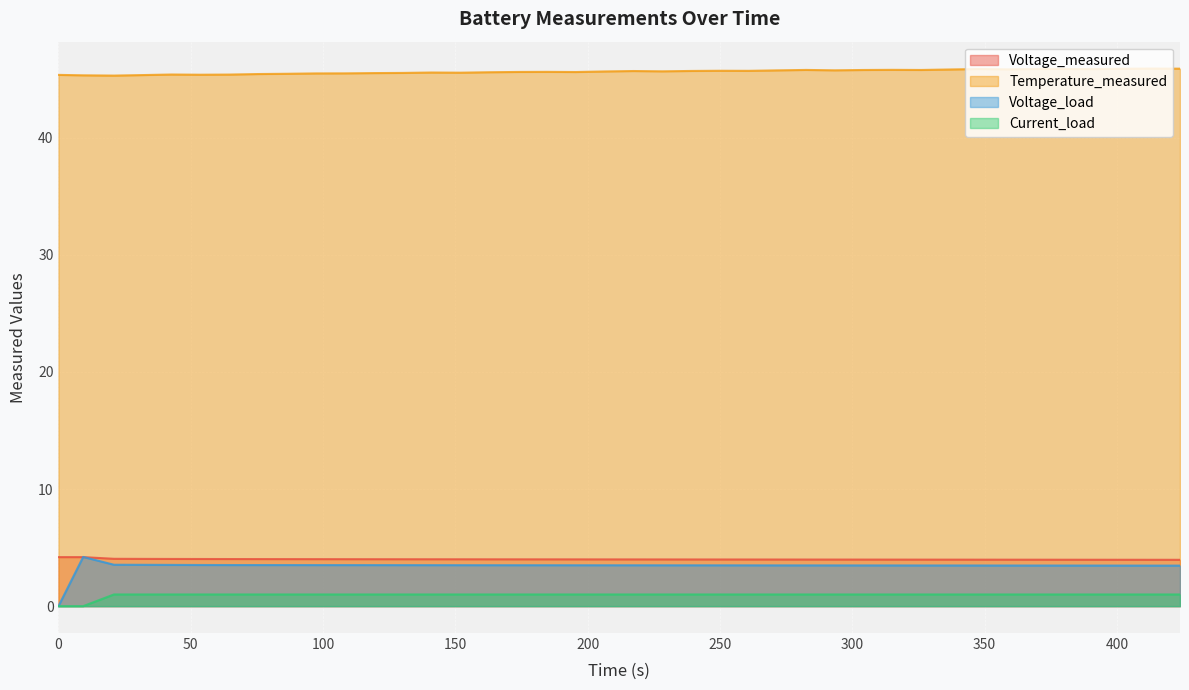

True or false: Voltage_load and Temperature_measured cross at least once.

False